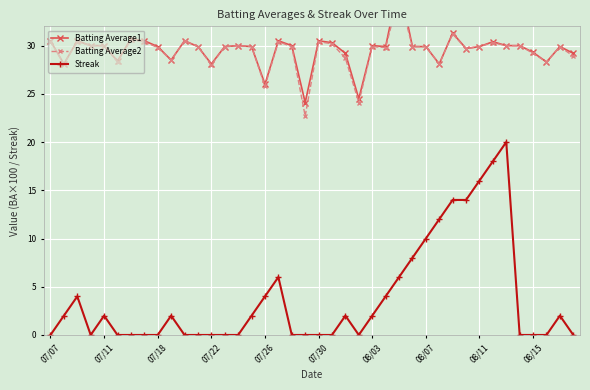

The Batting Average2 series shows 30.0 at 34. True or false?

True